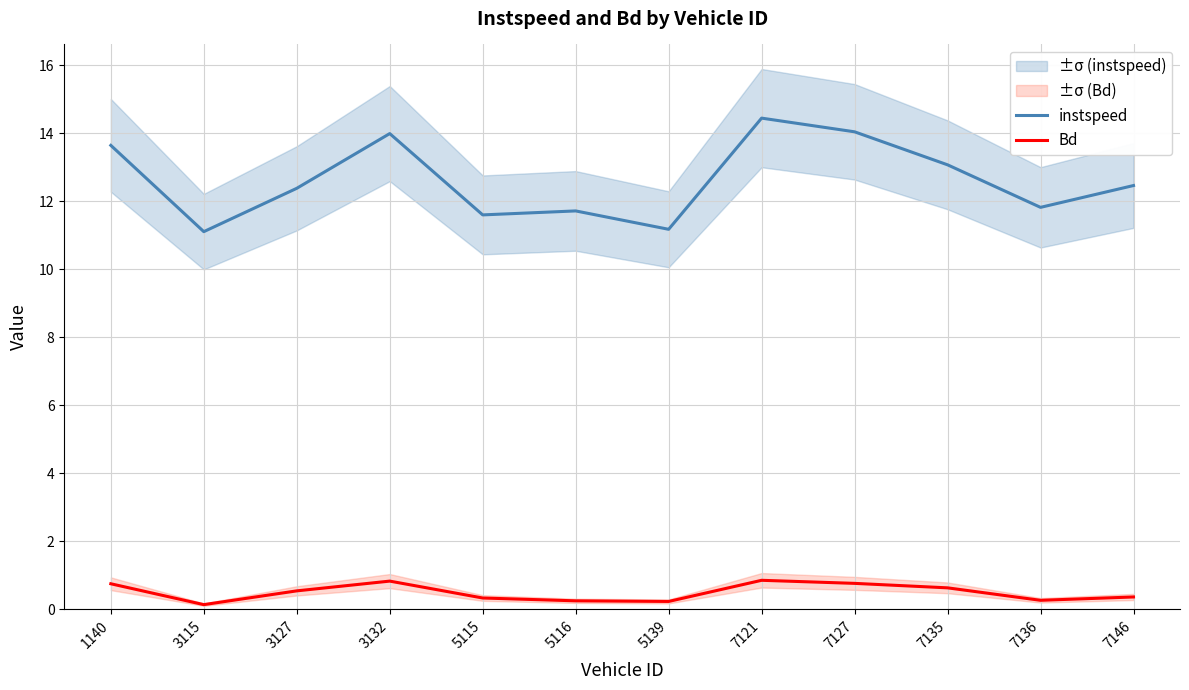

True or false: instspeed and Bd cross at least once.

False